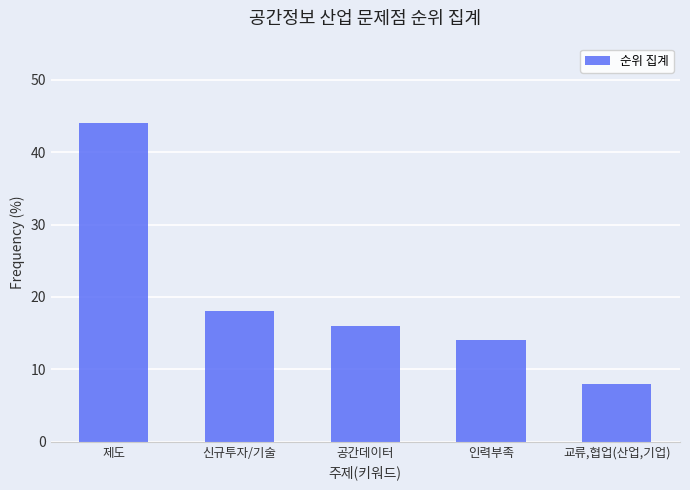

Which has a higher value, 교류,협업(산업,기업) or 제도?

제도